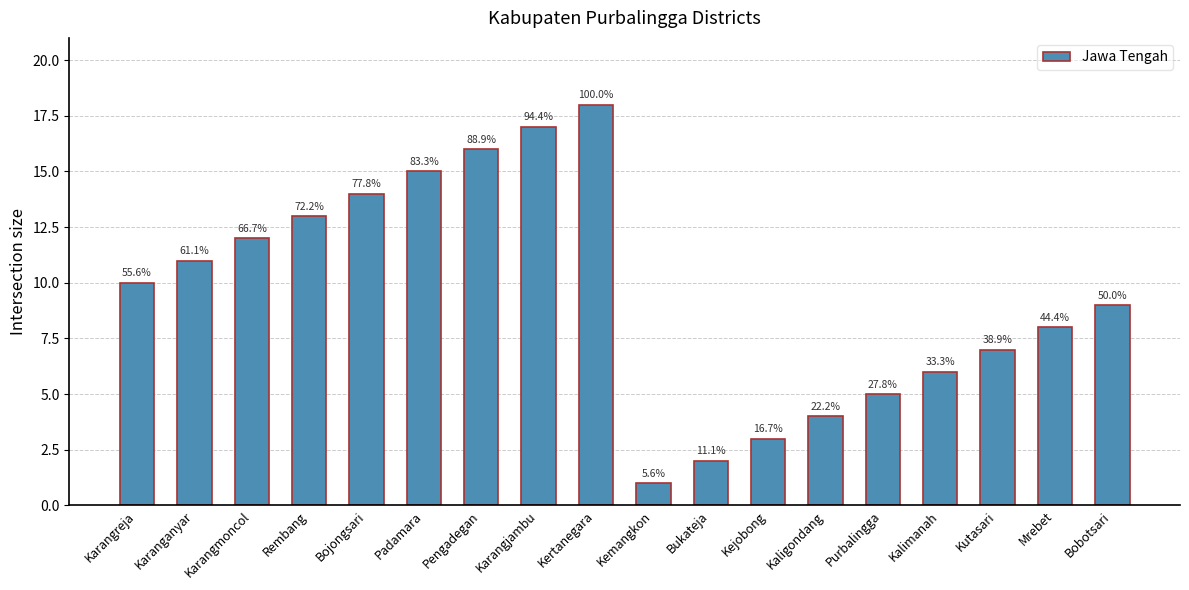

What position from the left is Kalimanah?

15